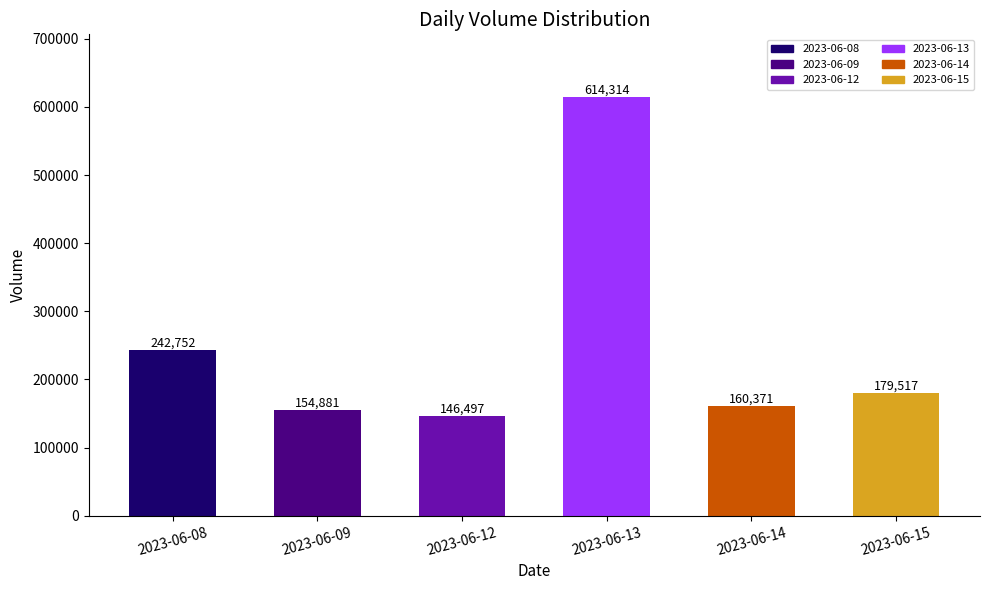

Where is the data nearest to the value 380405?

2023-06-08